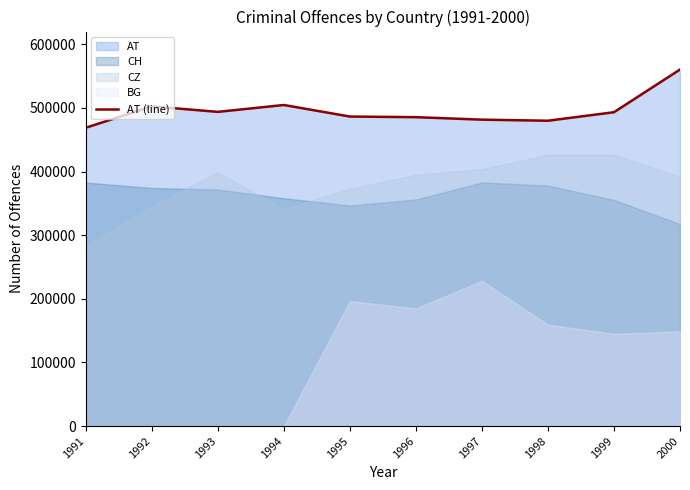

Does the chart display data point markers on the line(s)?

No